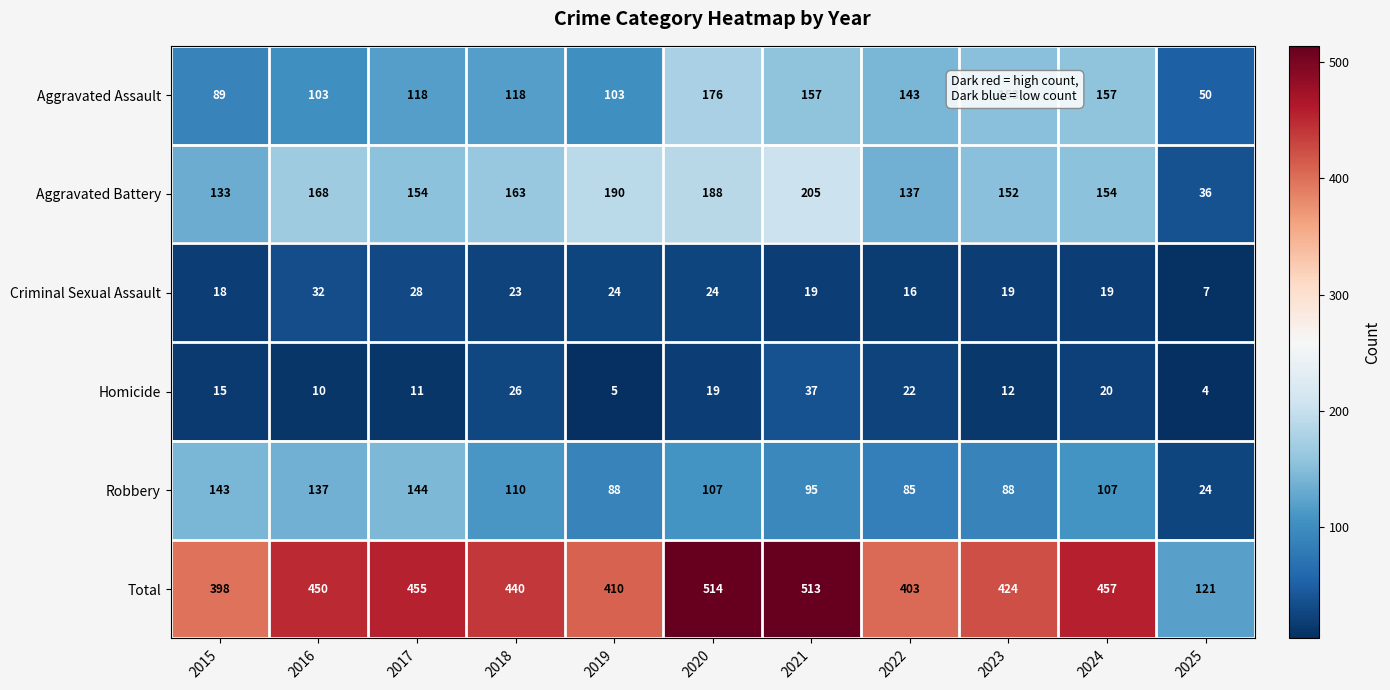

Which label corresponds to the largest value in the chart?

2020